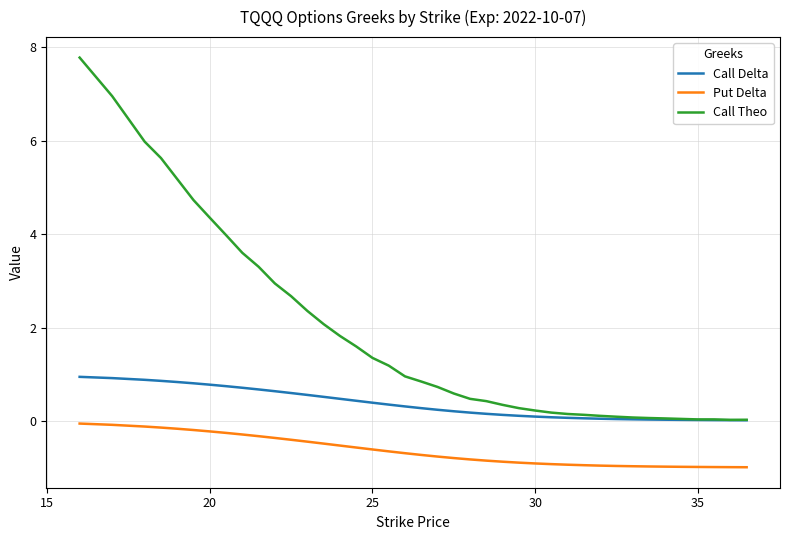

What is the minimum value shown in the chart?

-1.0